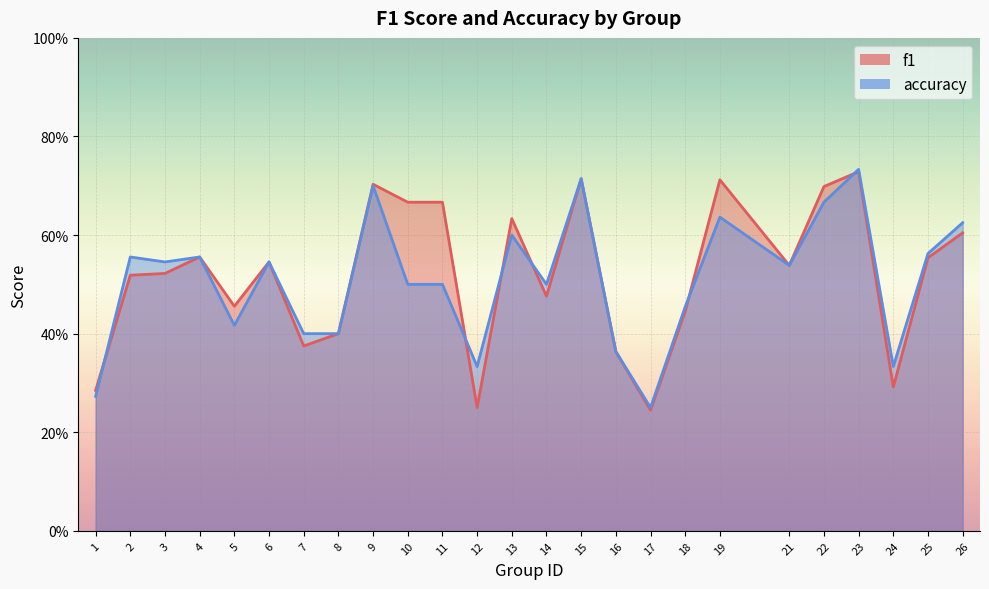

True or false: f1 has more than 1 interior local peaks.

True